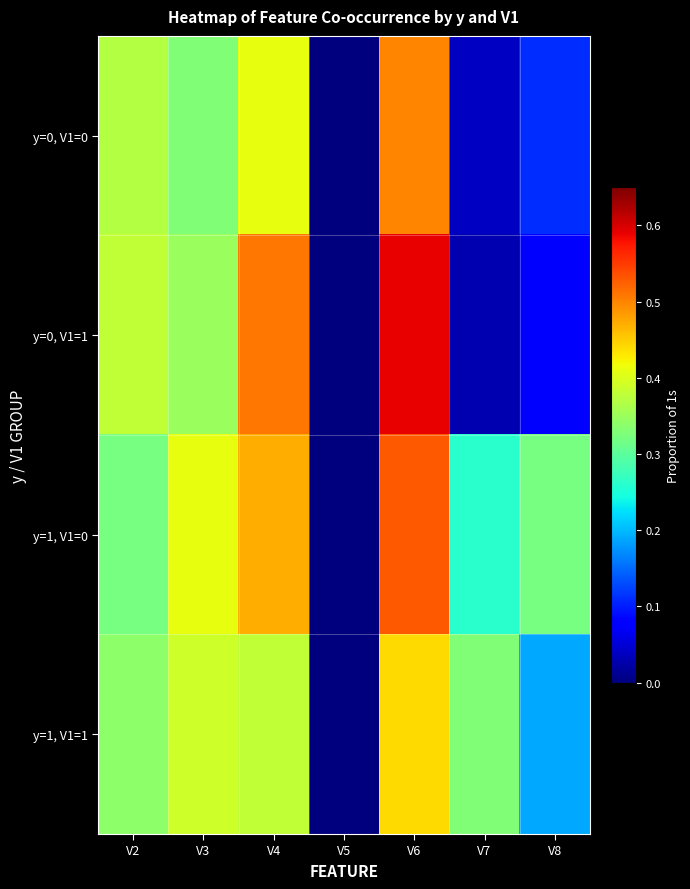

At which category is the sum across all series the highest?

V6